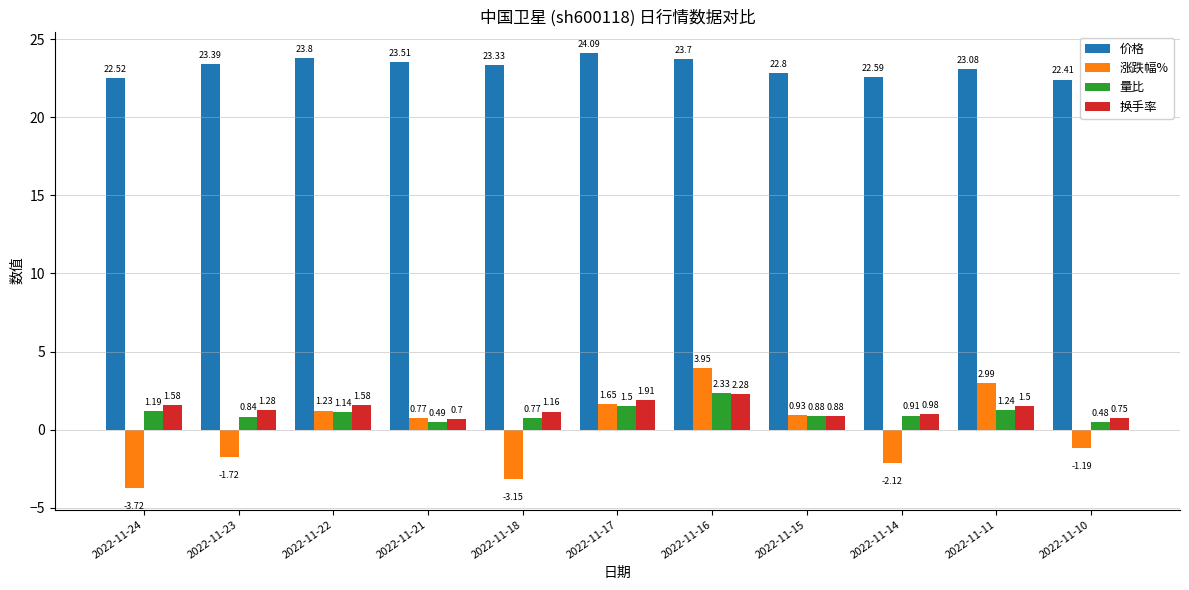

What is the value of the 价格 bar at the 1st from the left?

22.5